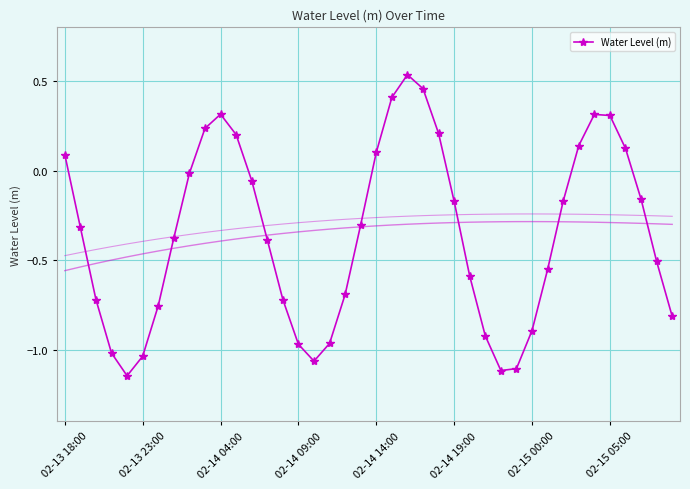

What is the difference between the second highest and minimum values?

1.6